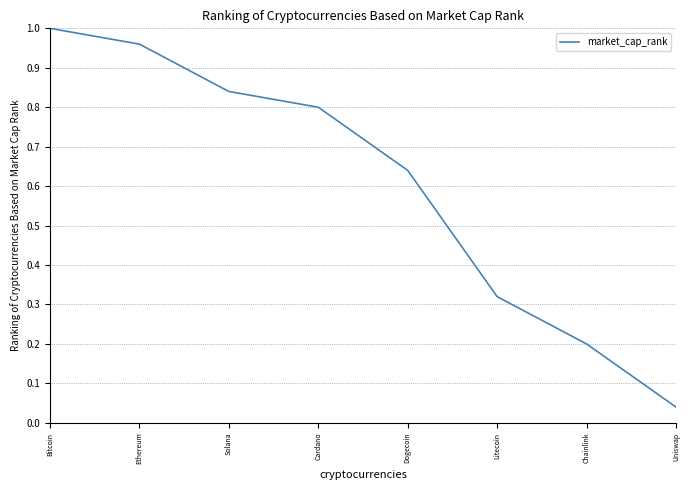

What position from the left is Litecoin?

6